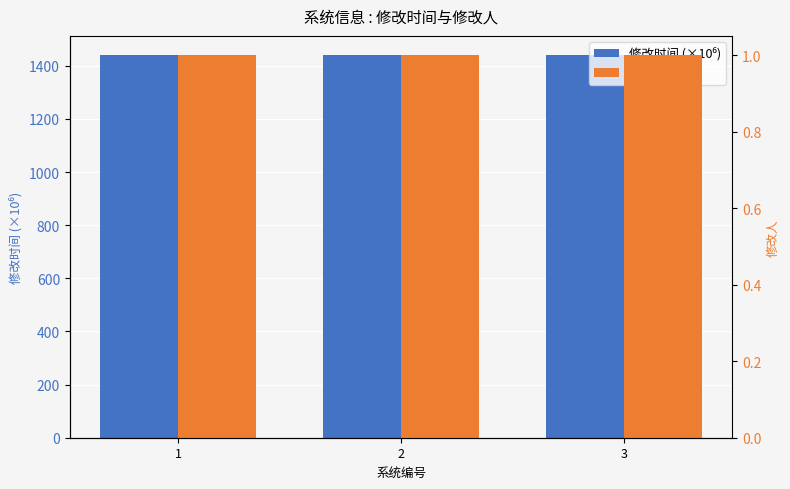

Rank the series by their average value, from lowest to highest.

修改人, 修改时间 (×10⁶)